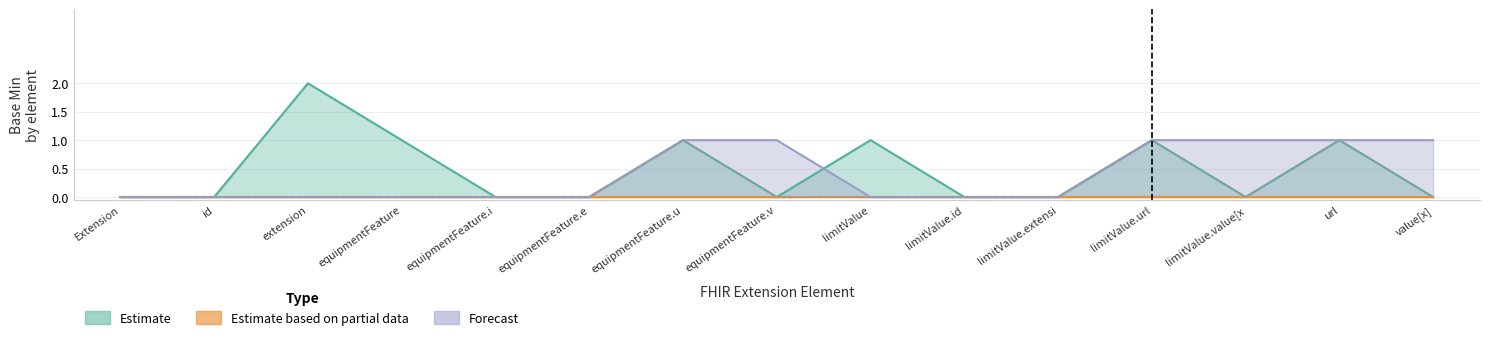

How many values in Estimate are above zero?

6